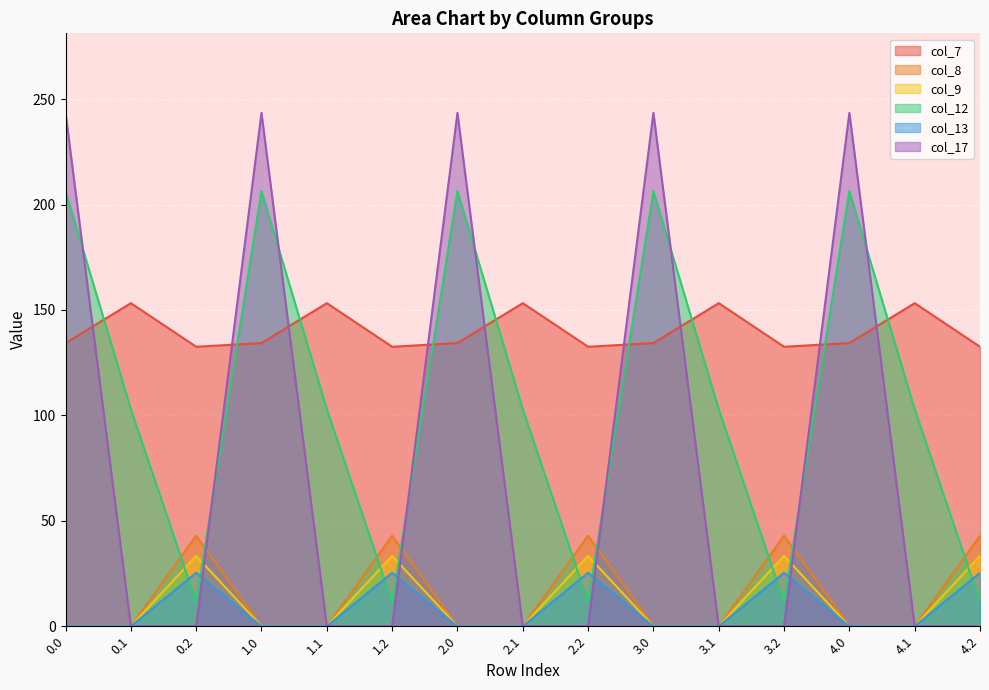

Is it true that col_7 equals 54.8 at 2.2?

False